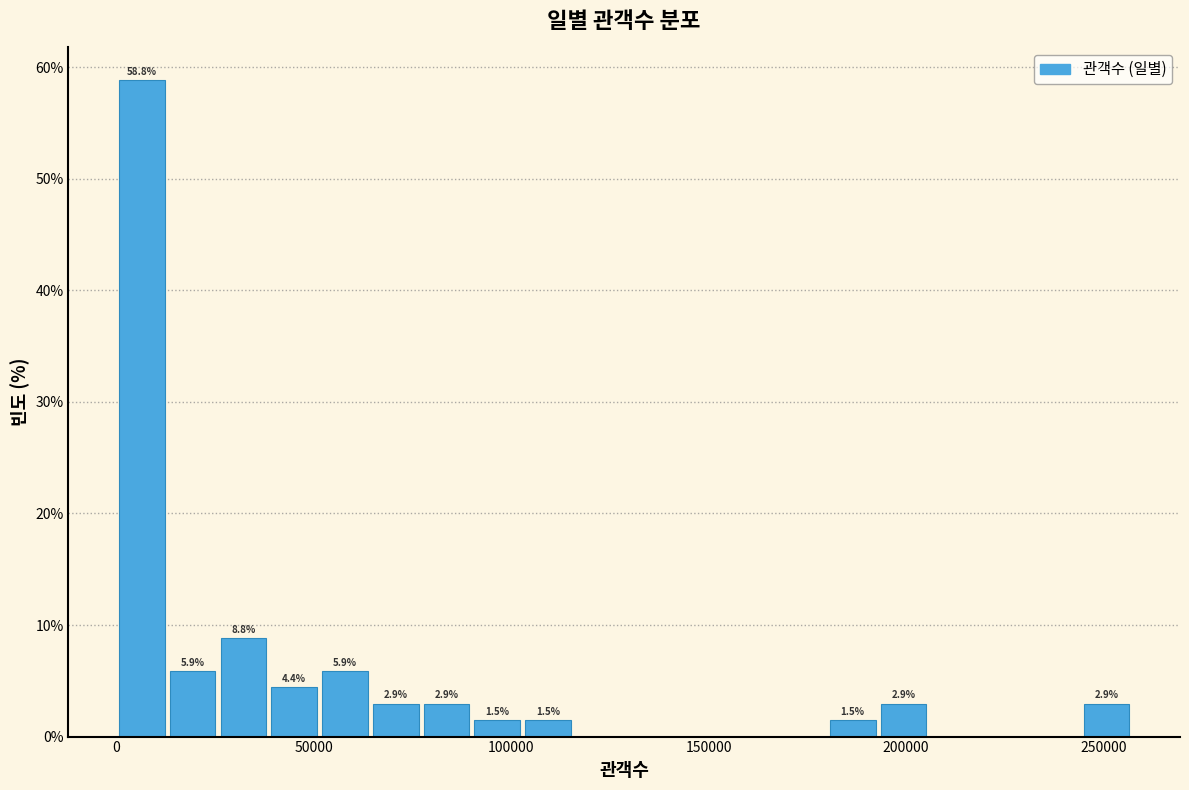

Read against the x-axis, roughly where is the centre of the tallest bar?

5000